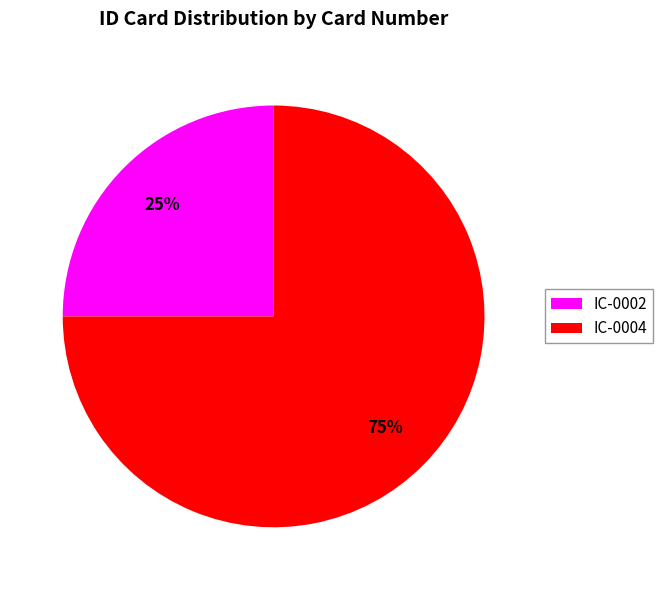

To the nearest percent, what is the difference between the IC-0002 and IC-0004 slice percentages?

50%